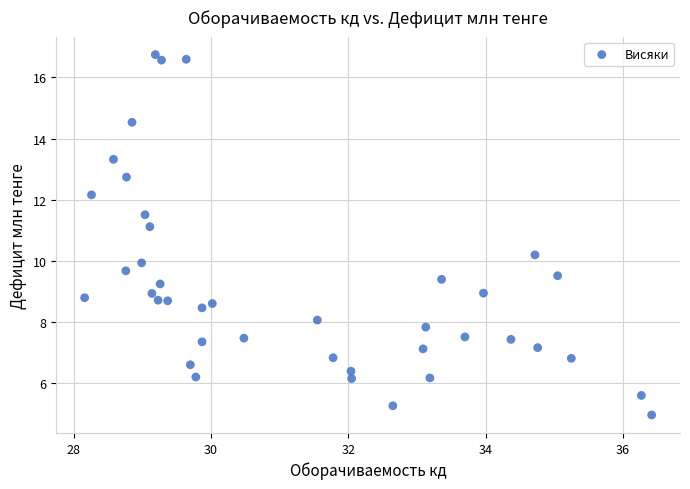

What is the range of X values (max minus min)?

8.3